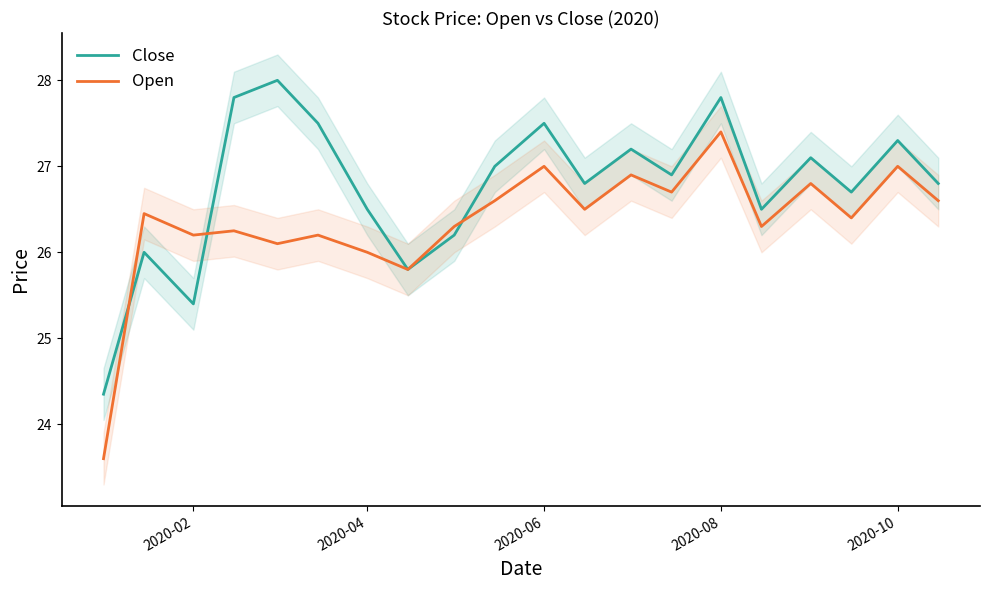

The Open series shows 27.0 at 2020-06. True or false?

True